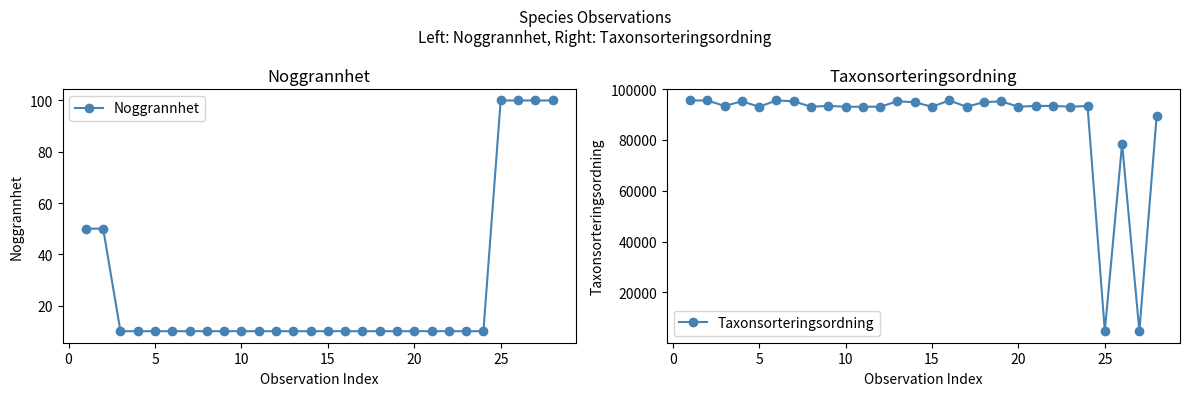

The value of Taxonsorteringsordning at 10 is 166883. True or false?

False